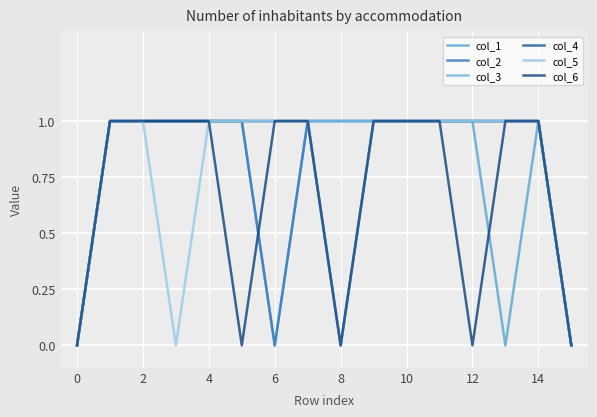

What are all the series names shown in the legend?

col_1, col_2, col_3, col_4, col_5, col_6